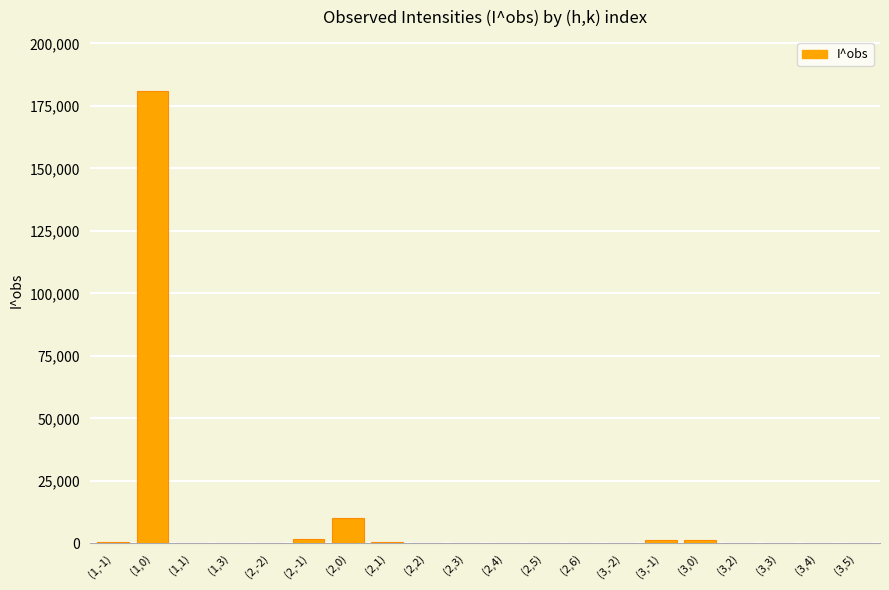

The value at (1,0) is 81843.7. True or false?

False